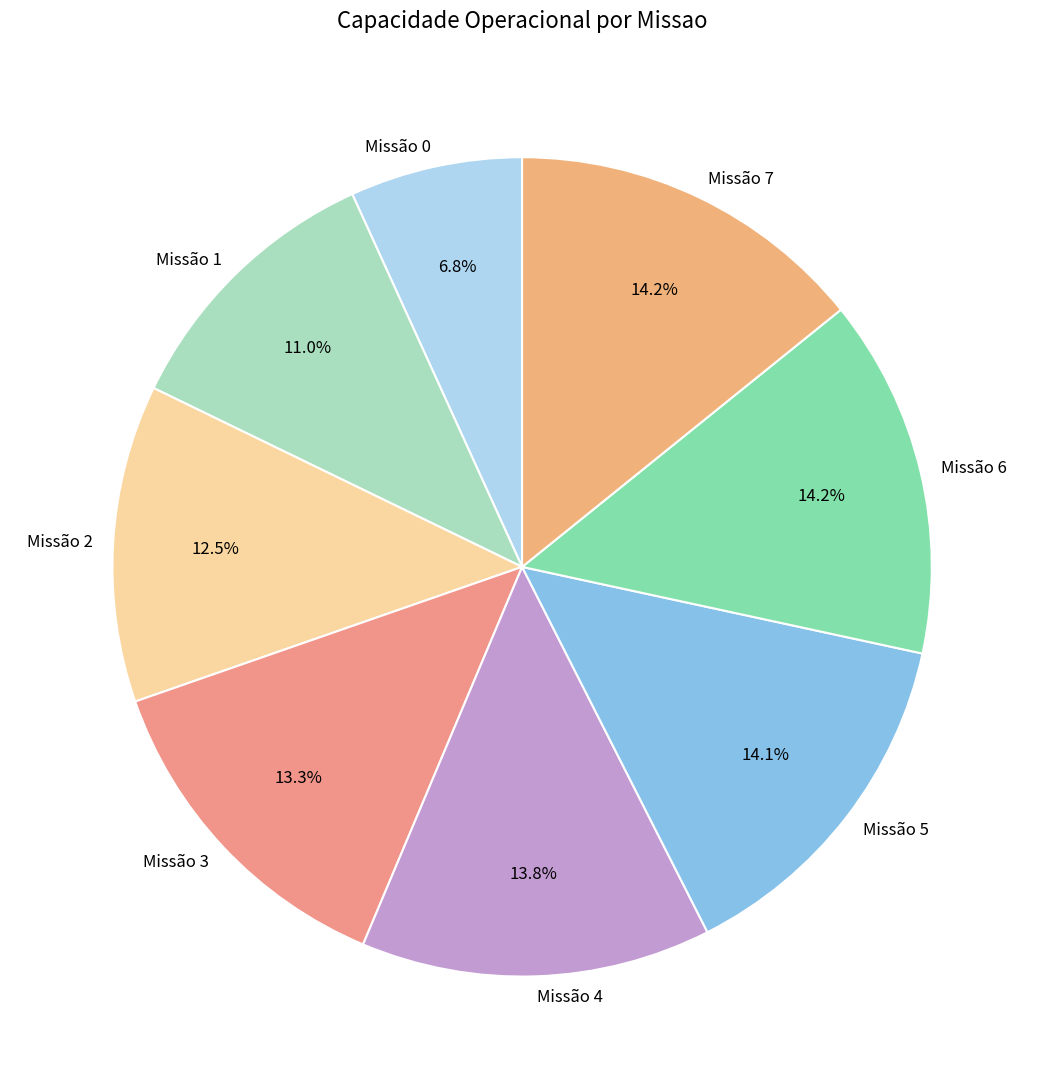

Count the number of slices in the pie.

8